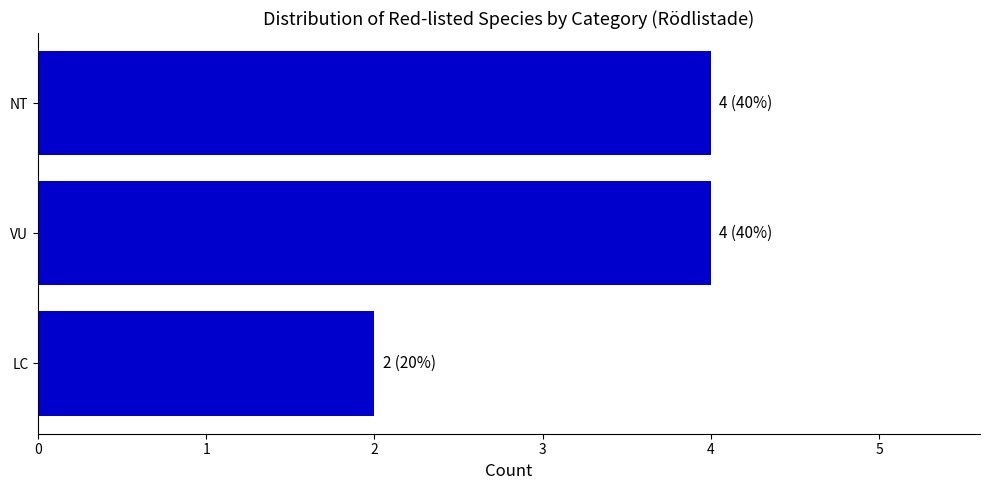

True or false: the data shows 1 at VU.

False